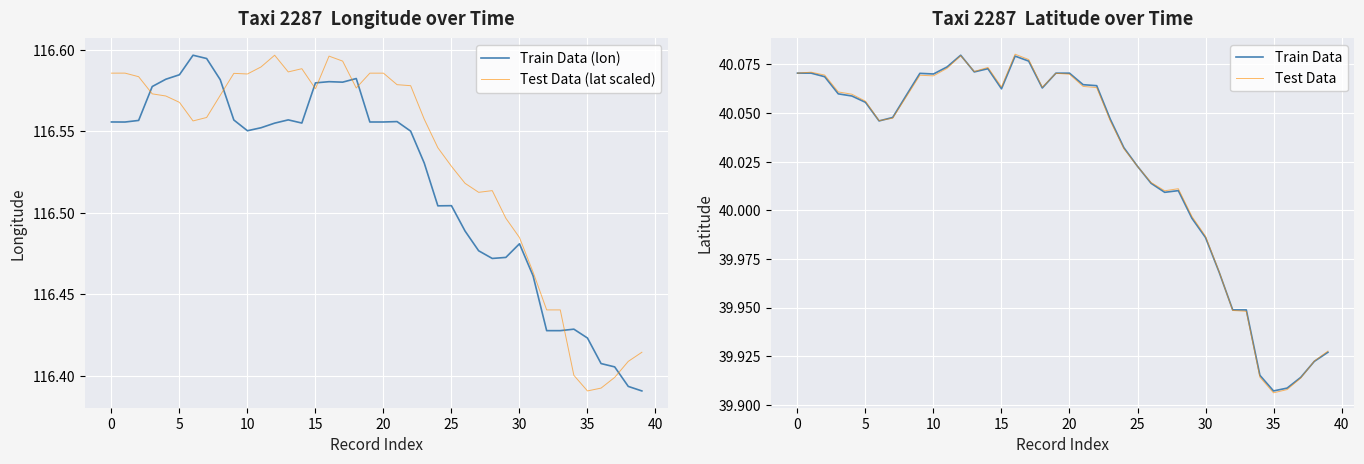

What is the approximate value of lat (scaled) at 16?

116.6